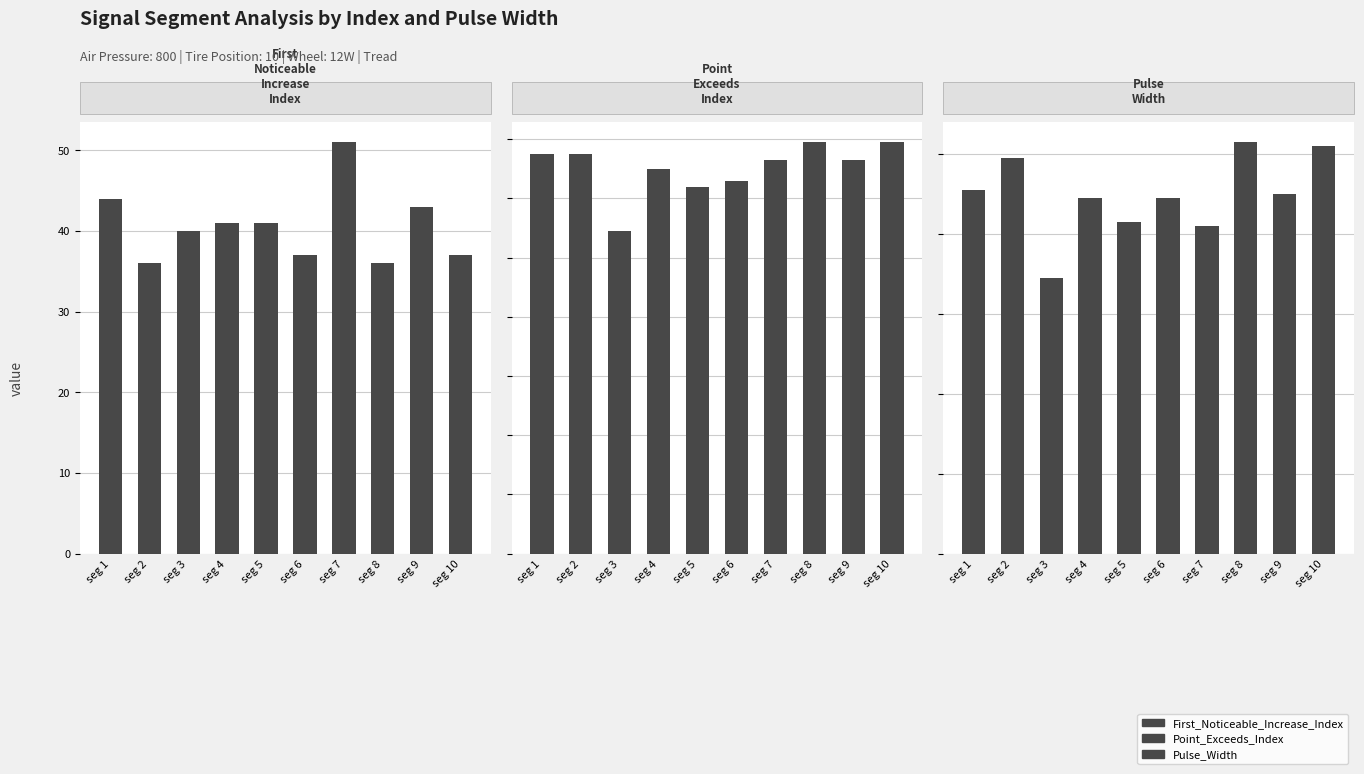

Reading left to right, extract all data points from this chart.

First_Noticeable_Increase_Index: 44	36	40	41	41	37	51	36	43	37
Point_Exceeds_Index: 135	135	109	130	124	126	133	139	133	139
Pulse_Width: 91	99	69	89	83	89	82	103	90	102